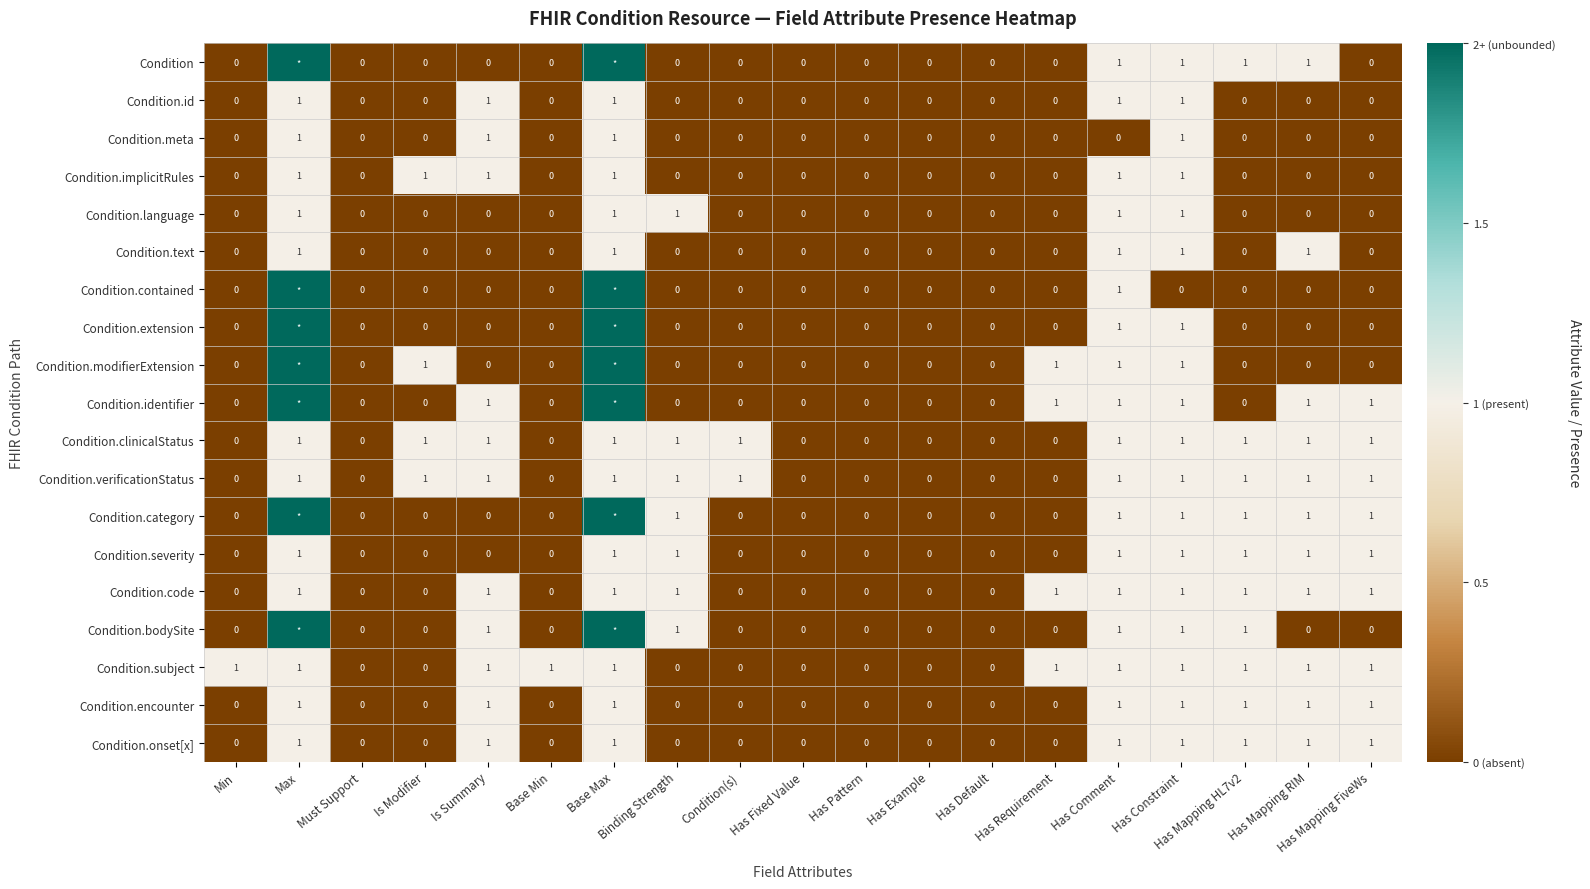

Count the number of data series in this chart.

19